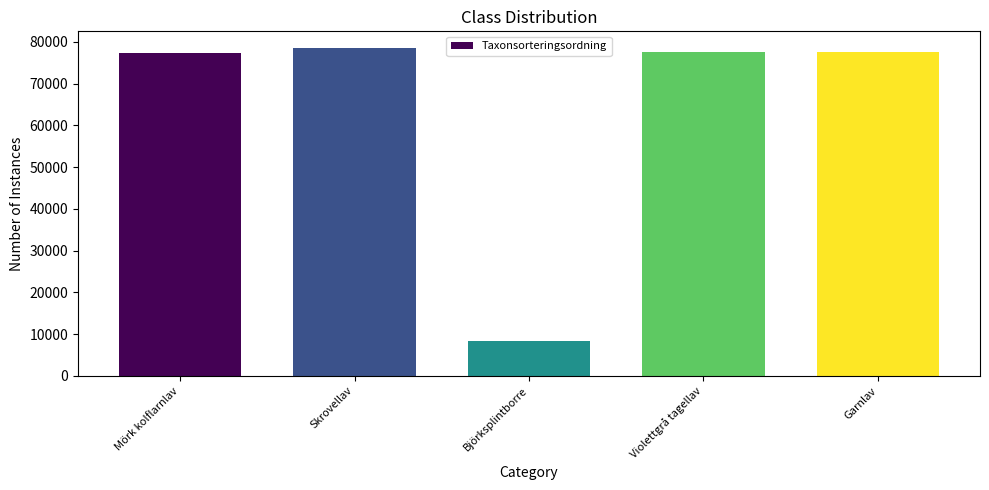

Between Garnlav and Björksplintborre, which is larger?

Garnlav